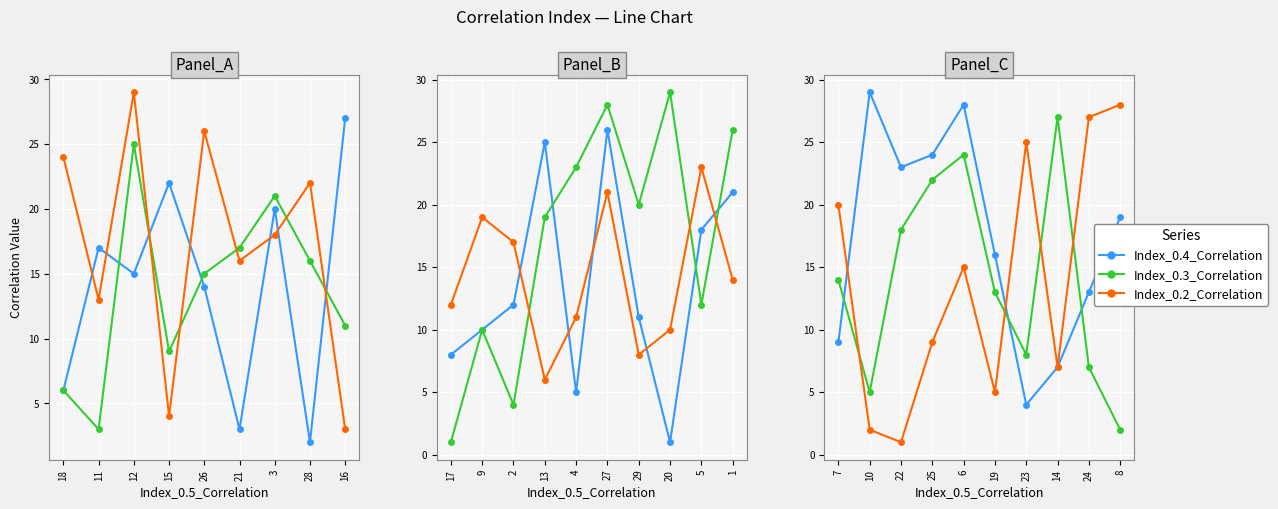

What is the difference between the maximum and minimum values in the Index_0.4_Correlation series?

25